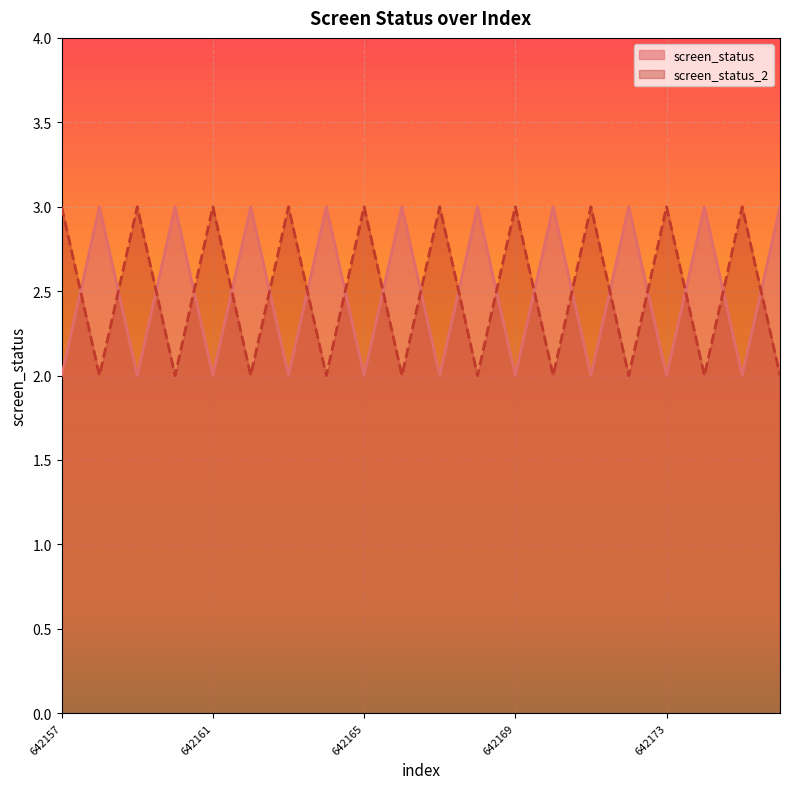

What is the spread (max minus min) of values at 642167?

1